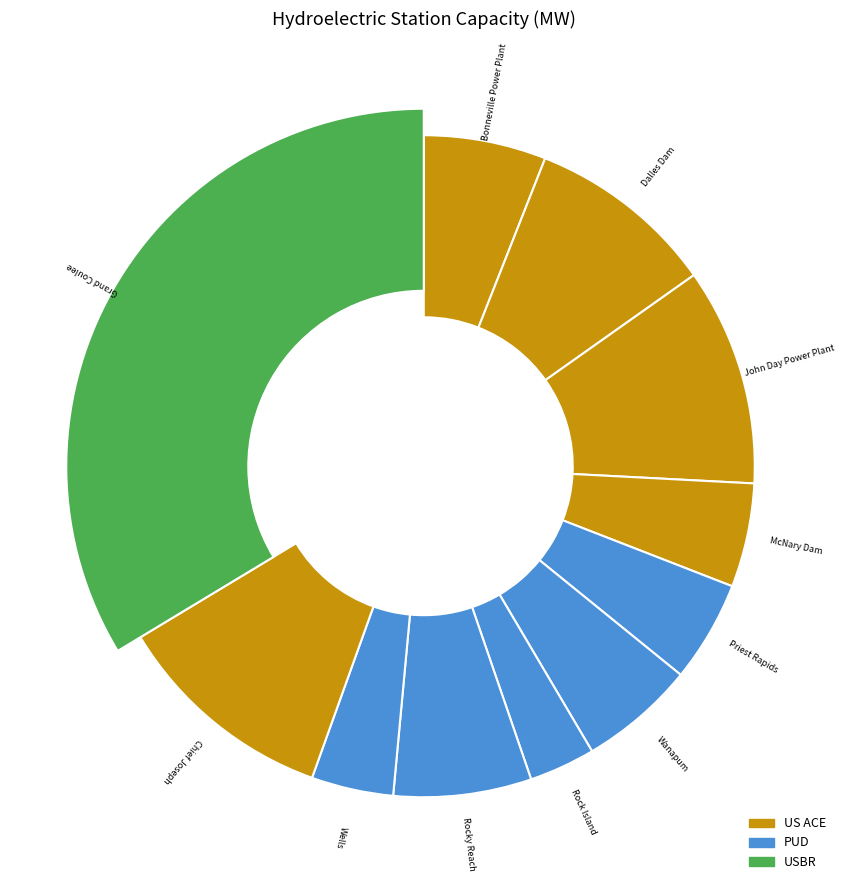

True or false: McNary Dam accounts for 1% of the total.

False